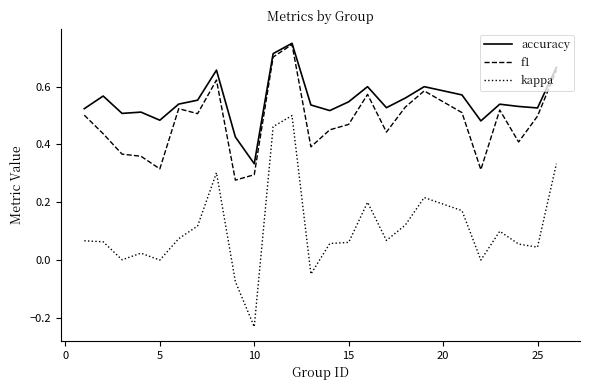

True or false: kappa and f1 cross at least once.

False